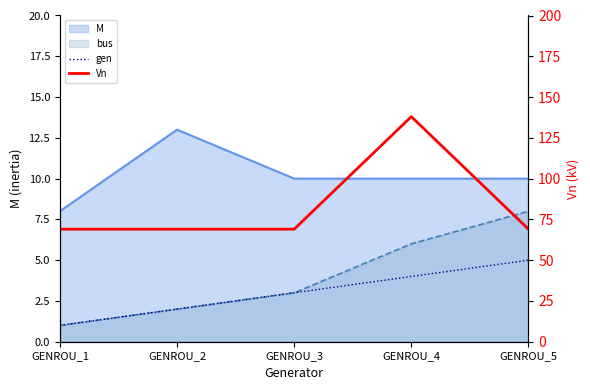

The value of Vn at GENROU_3 is 97. True or false?

False